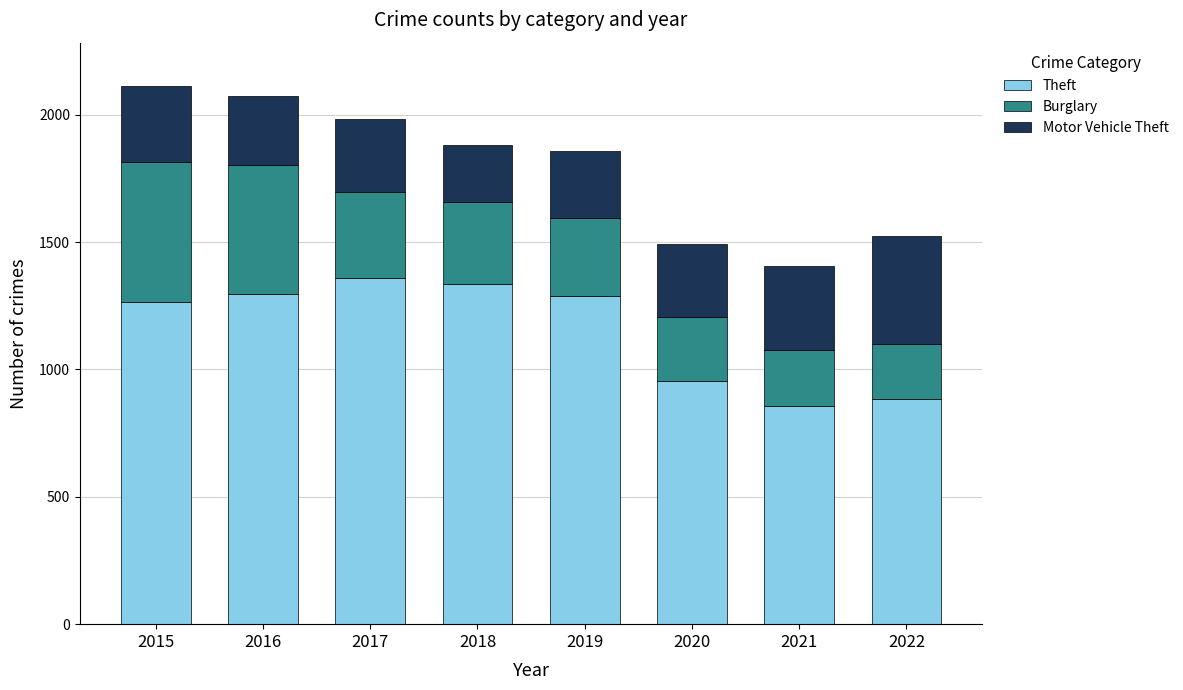

What is the total value across all series at 2015?

2114